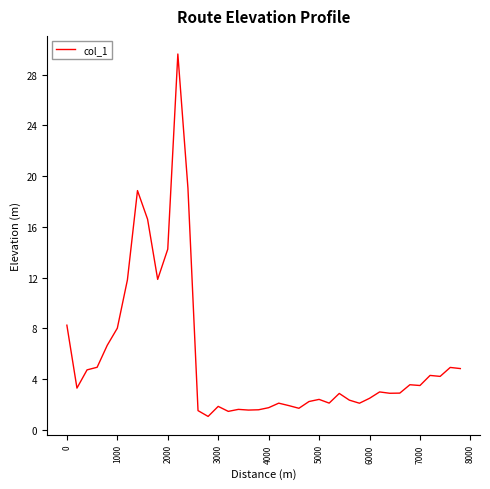

What is the difference between the maximum and minimum values?

28.5